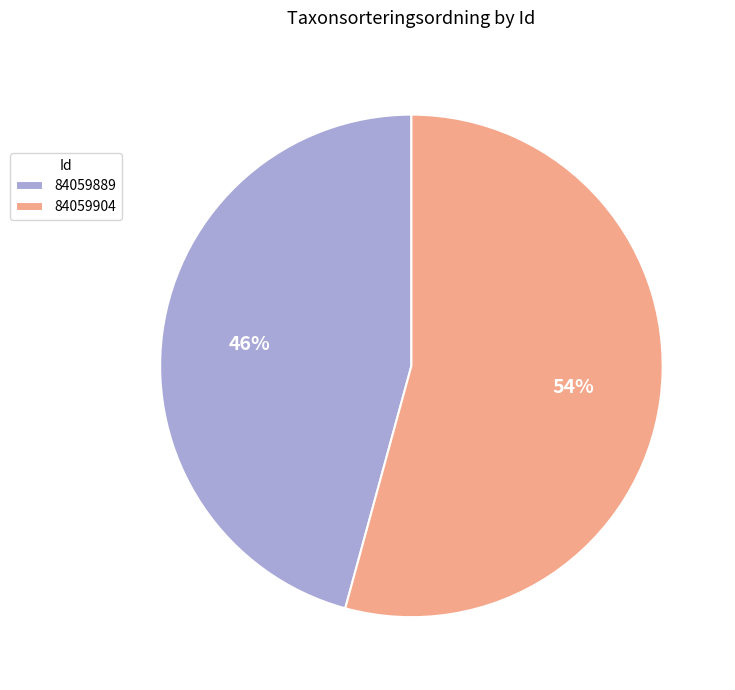

Which category has the biggest portion of the pie?

84059904